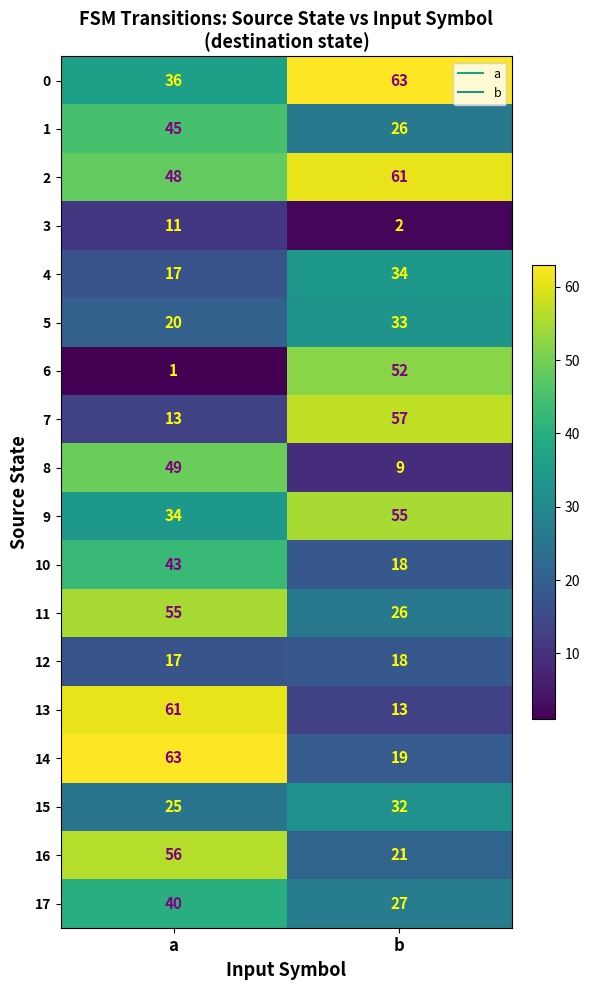

Which series has the largest total across all categories?

2